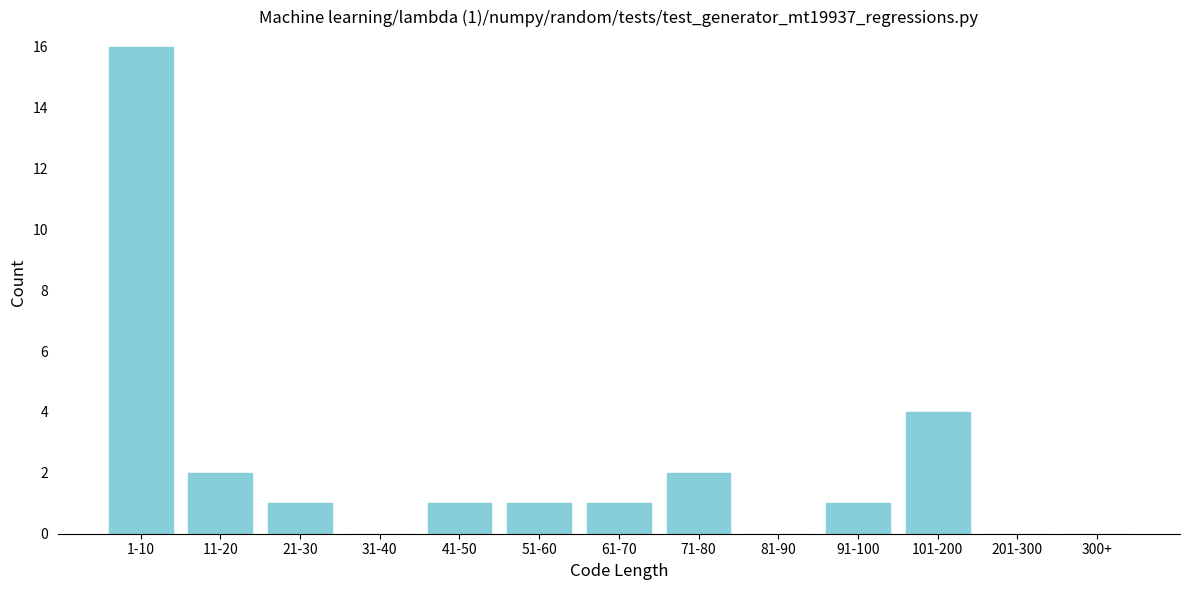

Reading left to right, extract all data points from this chart.

1-10=16	11-20=2	21-30=1	31-40=0	41-50=1	51-60=1	61-70=1	71-80=2	81-90=0	91-100=1	101-200=4	201-300=0	300+=0